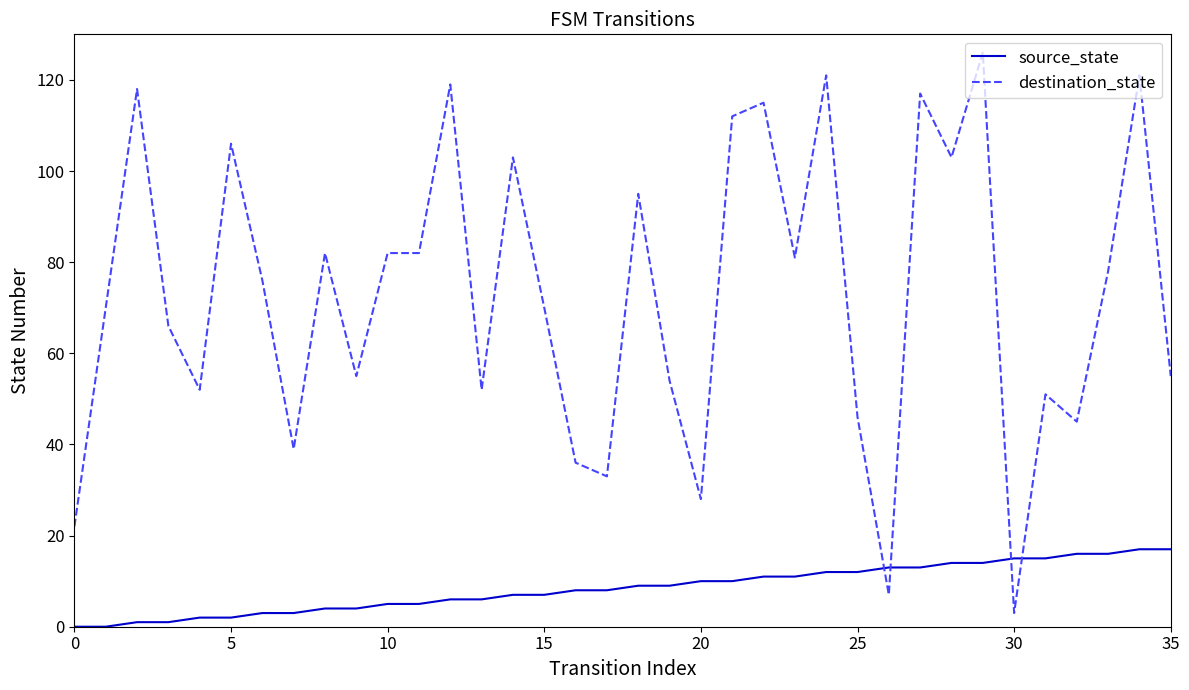

True or false: destination_state and source_state cross at least once.

True